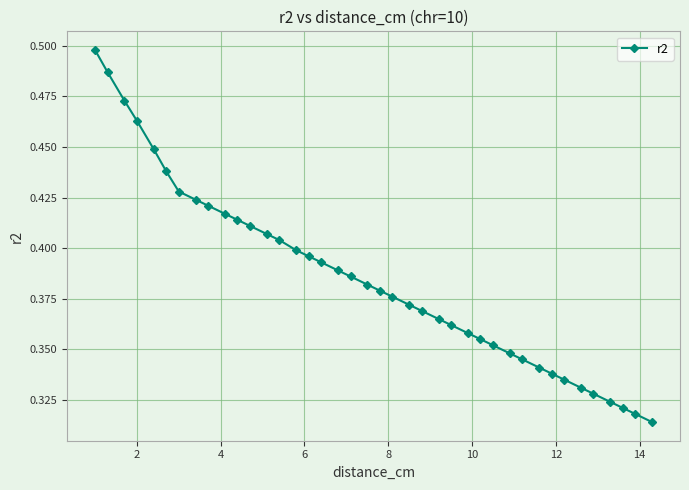

How many values are between 0 and 1?

40